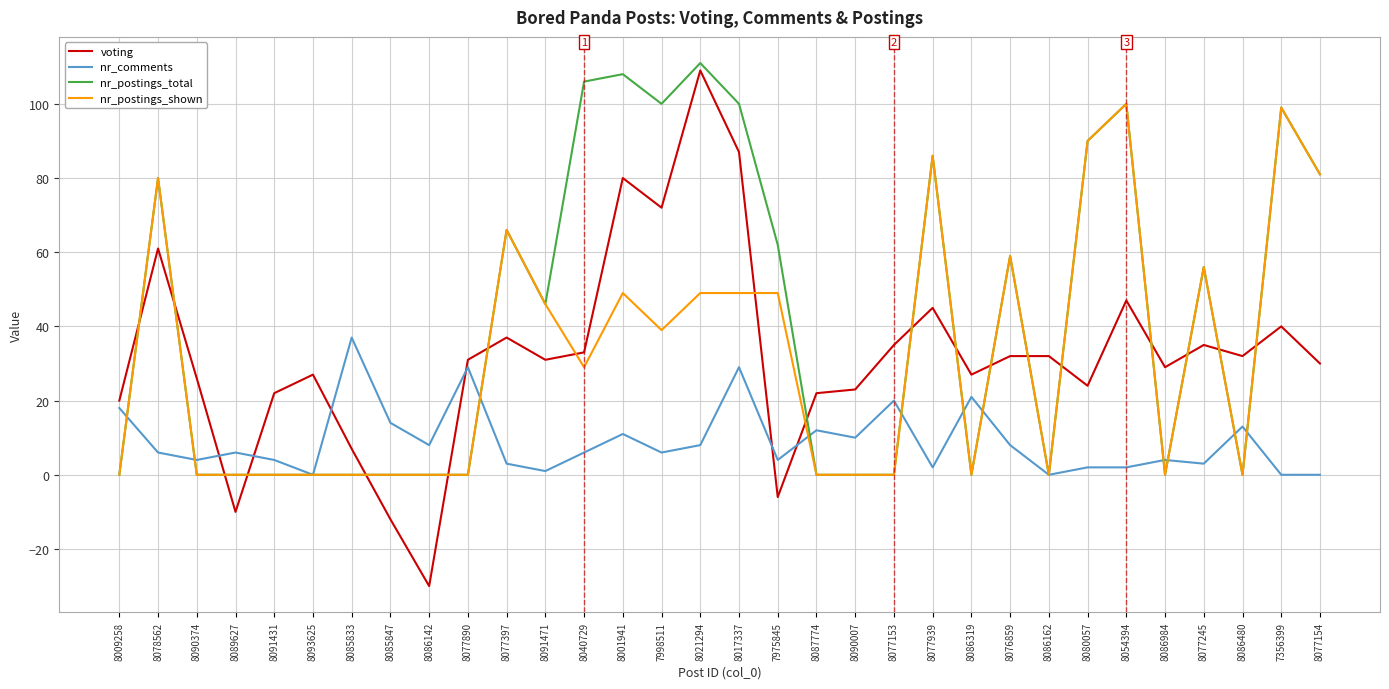

What position from the right is 7356399?

2